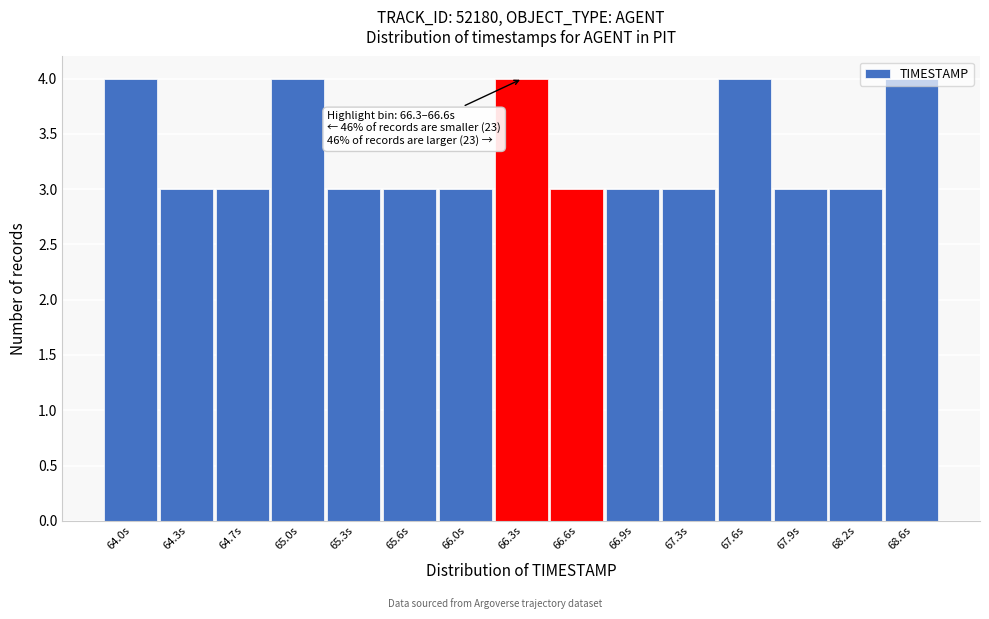

What is the value of the 8th bar from the left?

4